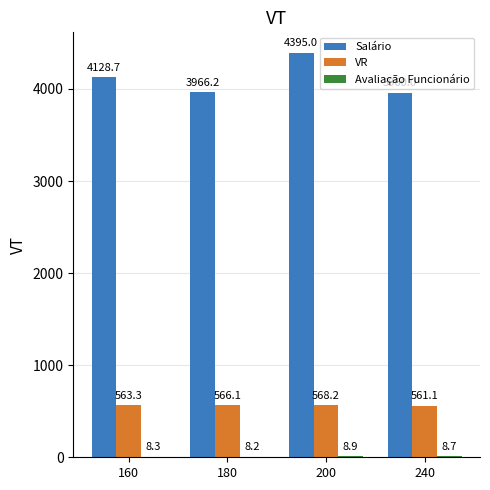

Between 160 and 180, which series saw the biggest shift?

Salário